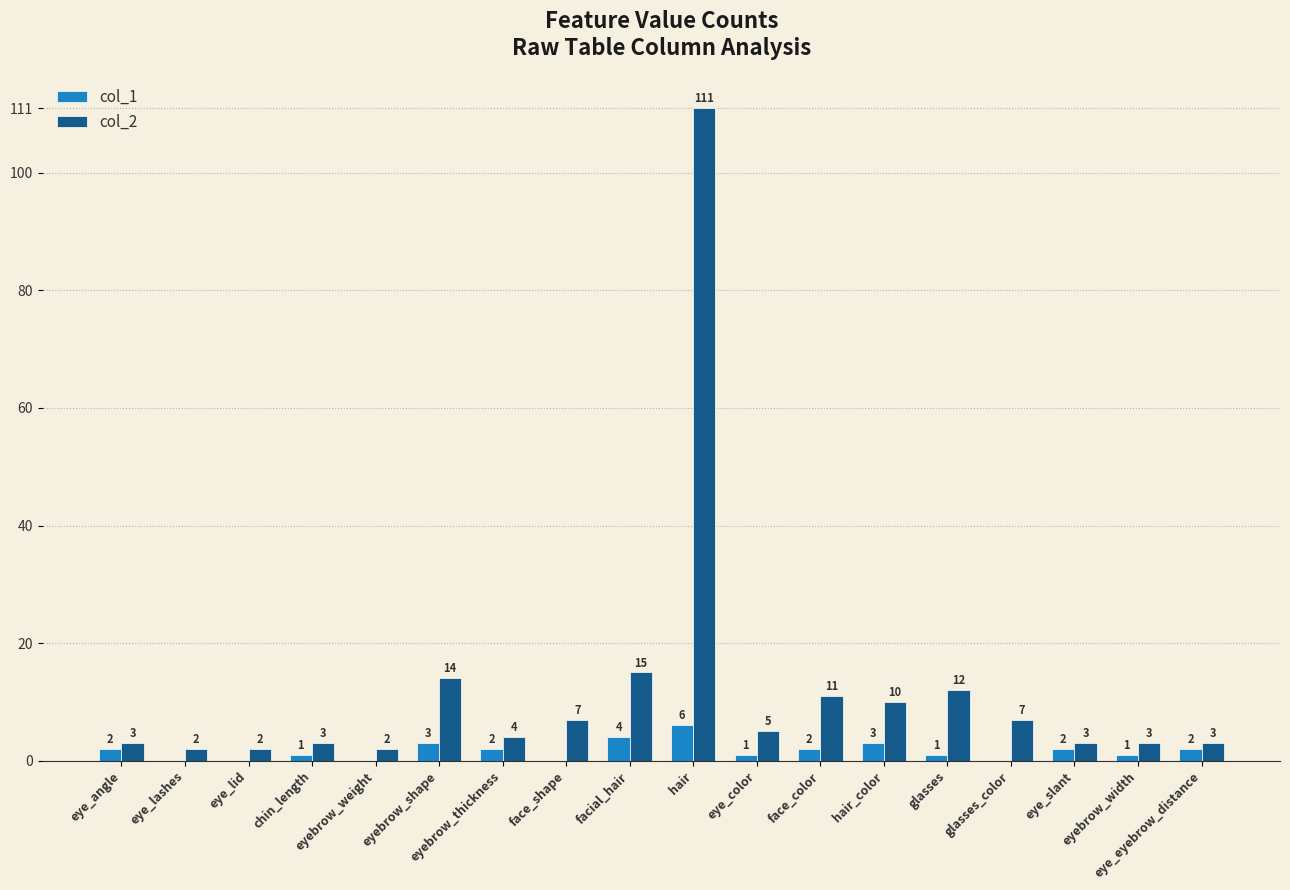

What is the maximum value for col_2?

111